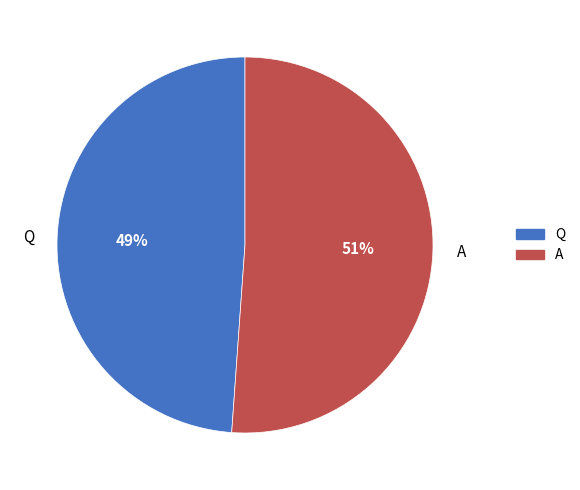

To the nearest percent, what is the difference between the largest and smallest slice percentages?

2%